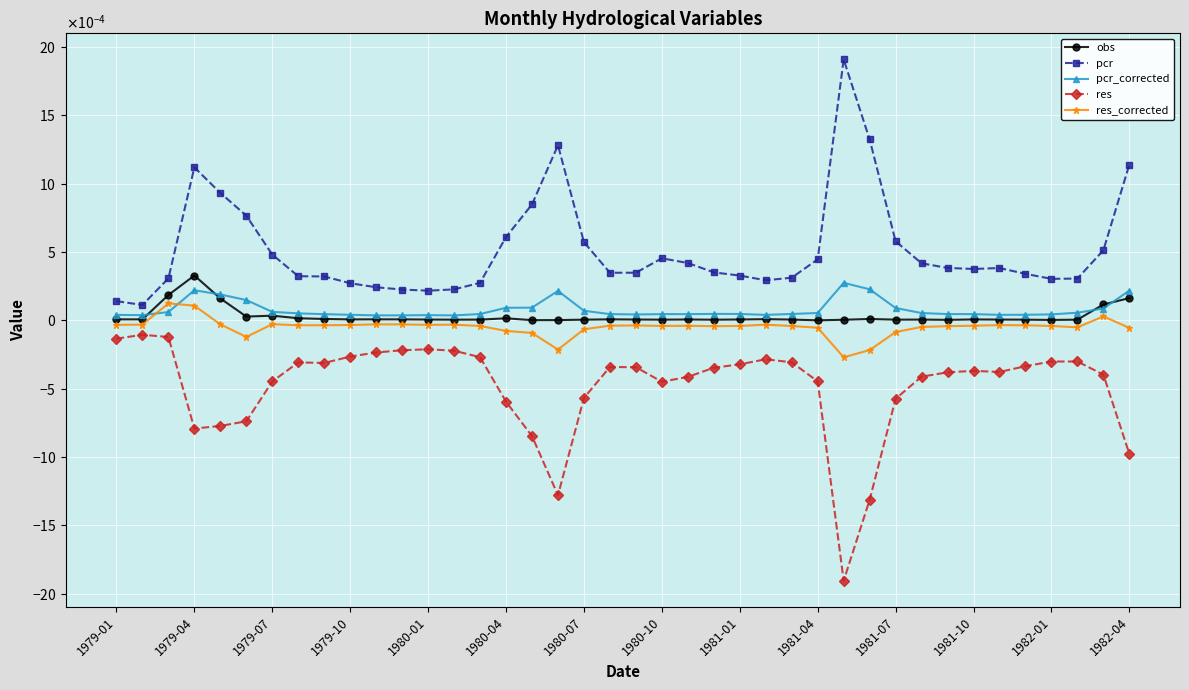

Does the chart have visible grid lines?

Yes